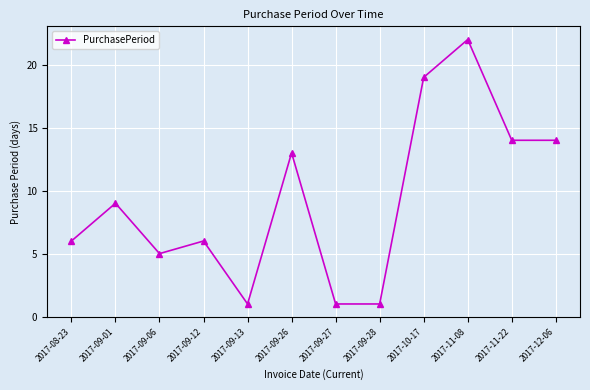

What is the sum of the values at 2017-09-26 and 2017-10-17?

32